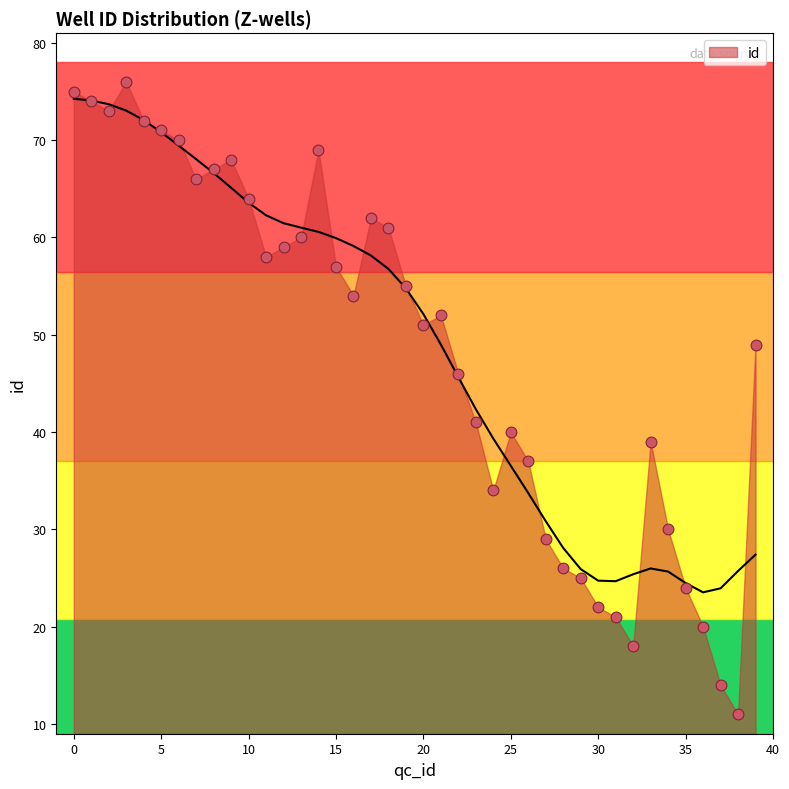

Approximately how many times larger is the value at 29 compared to 38?

2.3